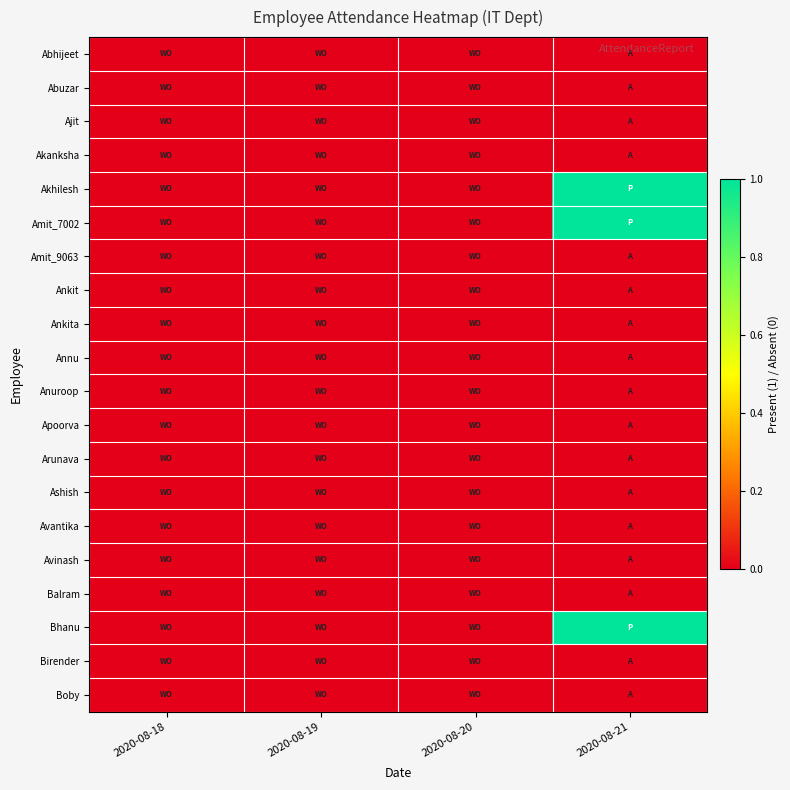

Reading left to right, list all the values displayed in this chart.

Abhijeet: 2020-08-18=0	2020-08-19=0	2020-08-20=0	2020-08-21=0
Abuzar: 2020-08-18=0	2020-08-19=0	2020-08-20=0	2020-08-21=0
Ajit: 2020-08-18=0	2020-08-19=0	2020-08-20=0	2020-08-21=0
Akanksha: 2020-08-18=0	2020-08-19=0	2020-08-20=0	2020-08-21=0
Akhilesh: 2020-08-18=0	2020-08-19=0	2020-08-20=0	2020-08-21=1
Amit_7002: 2020-08-18=0	2020-08-19=0	2020-08-20=0	2020-08-21=1
Amit_9063: 2020-08-18=0	2020-08-19=0	2020-08-20=0	2020-08-21=0
Ankit: 2020-08-18=0	2020-08-19=0	2020-08-20=0	2020-08-21=0
Ankita: 2020-08-18=0	2020-08-19=0	2020-08-20=0	2020-08-21=0
Annu: 2020-08-18=0	2020-08-19=0	2020-08-20=0	2020-08-21=0
Anuroop: 2020-08-18=0	2020-08-19=0	2020-08-20=0	2020-08-21=0
Apoorva: 2020-08-18=0	2020-08-19=0	2020-08-20=0	2020-08-21=0
Arunava: 2020-08-18=0	2020-08-19=0	2020-08-20=0	2020-08-21=0
Ashish: 2020-08-18=0	2020-08-19=0	2020-08-20=0	2020-08-21=0
Avantika: 2020-08-18=0	2020-08-19=0	2020-08-20=0	2020-08-21=0
Avinash: 2020-08-18=0	2020-08-19=0	2020-08-20=0	2020-08-21=0
Balram: 2020-08-18=0	2020-08-19=0	2020-08-20=0	2020-08-21=0
Bhanu: 2020-08-18=0	2020-08-19=0	2020-08-20=0	2020-08-21=1
Birender: 2020-08-18=0	2020-08-19=0	2020-08-20=0	2020-08-21=0
Boby: 2020-08-18=0	2020-08-19=0	2020-08-20=0	2020-08-21=0